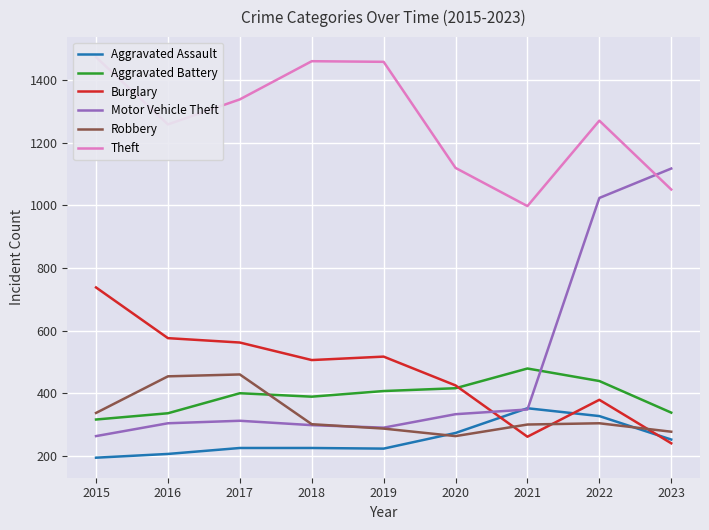

Where is the first local minimum for Motor Vehicle Theft?

2019